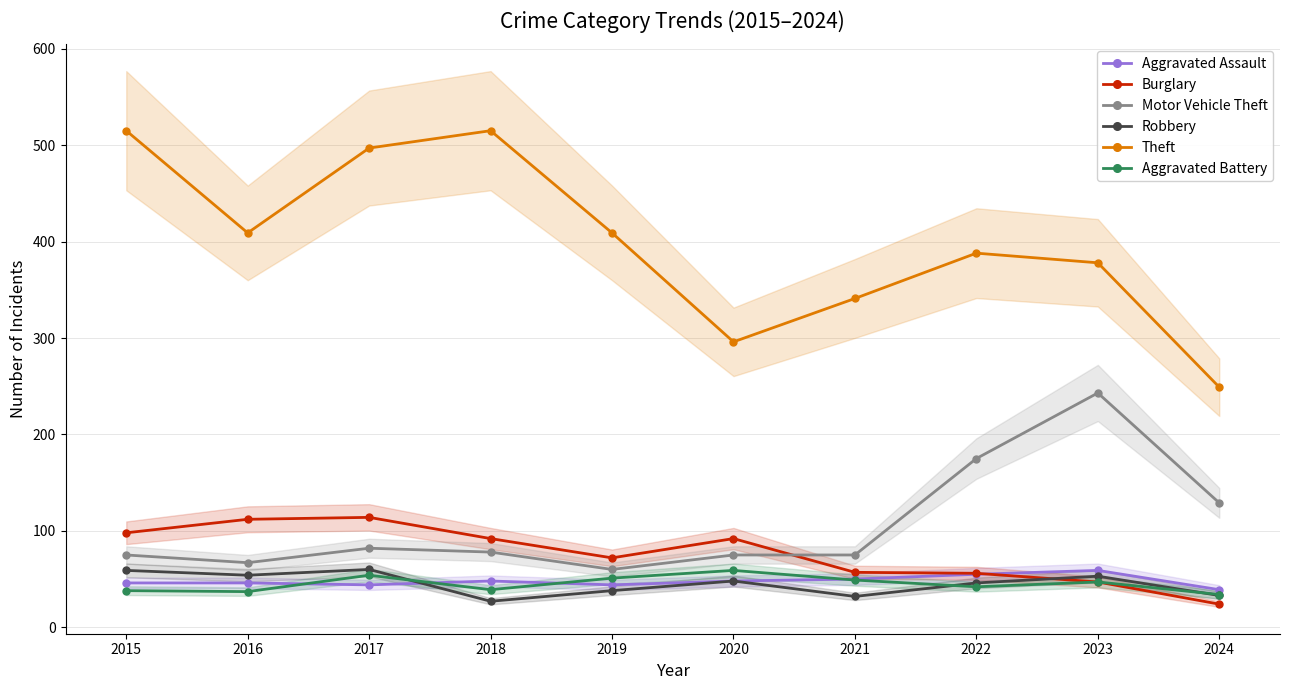

What is the difference between the highest and lowest values at 2017?

453